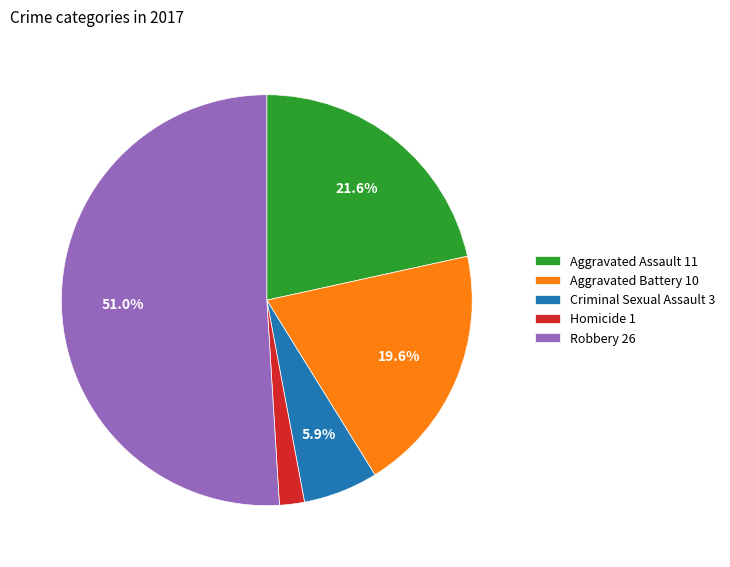

What percentage is the Aggravated Assault slice, to the nearest percent?

22%